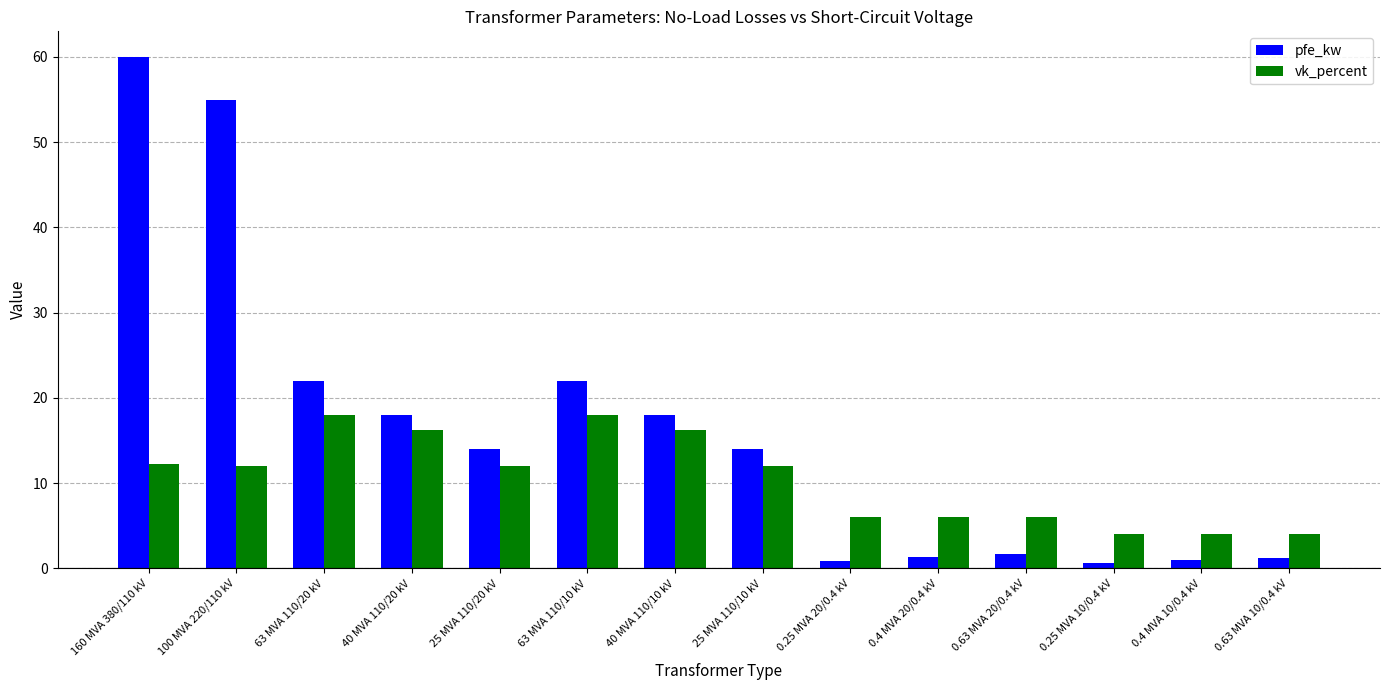

Where does the pfe_kw series first go above 14?

160 MVA 380/110 kV